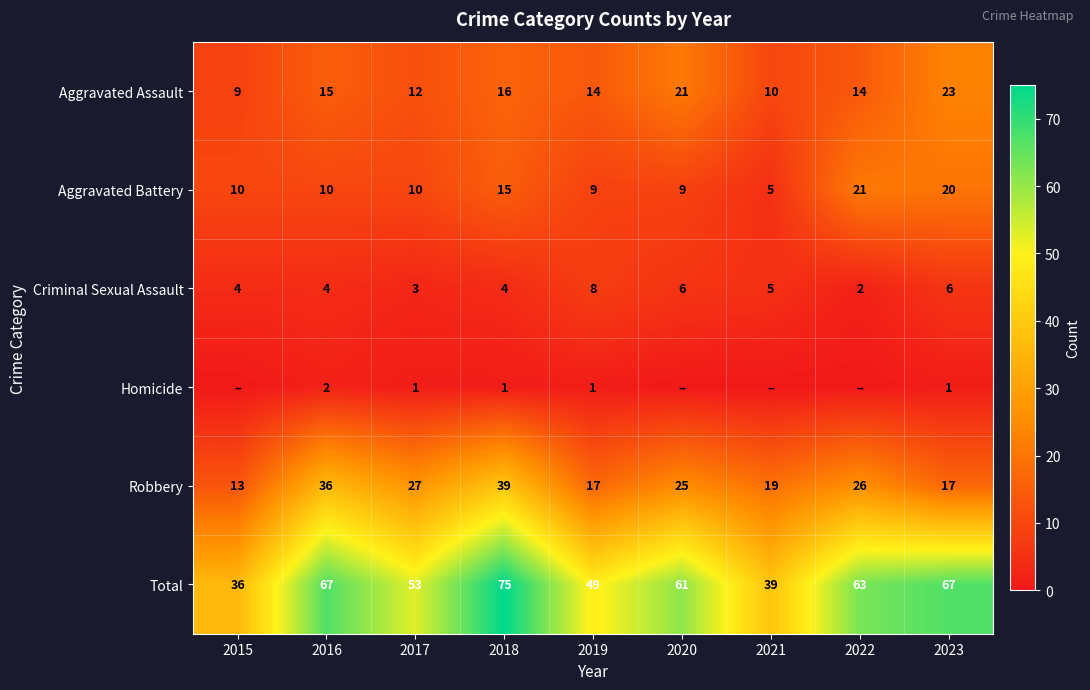

True or false: Criminal Sexual Assault has a value of 1 at 2016.

False